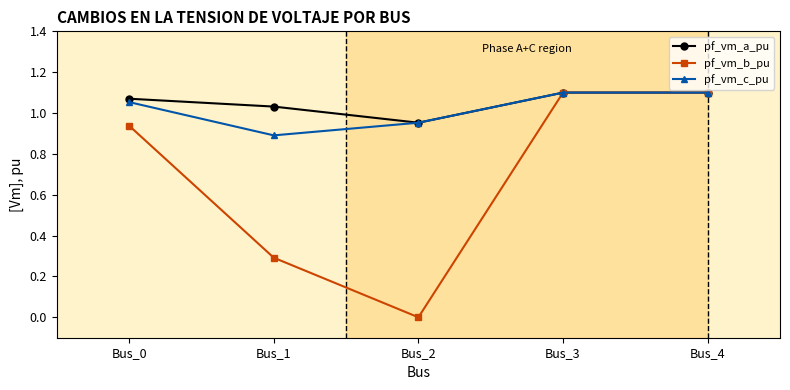

What are all the series names shown in the legend?

pf_vm_a_pu, pf_vm_b_pu, pf_vm_c_pu